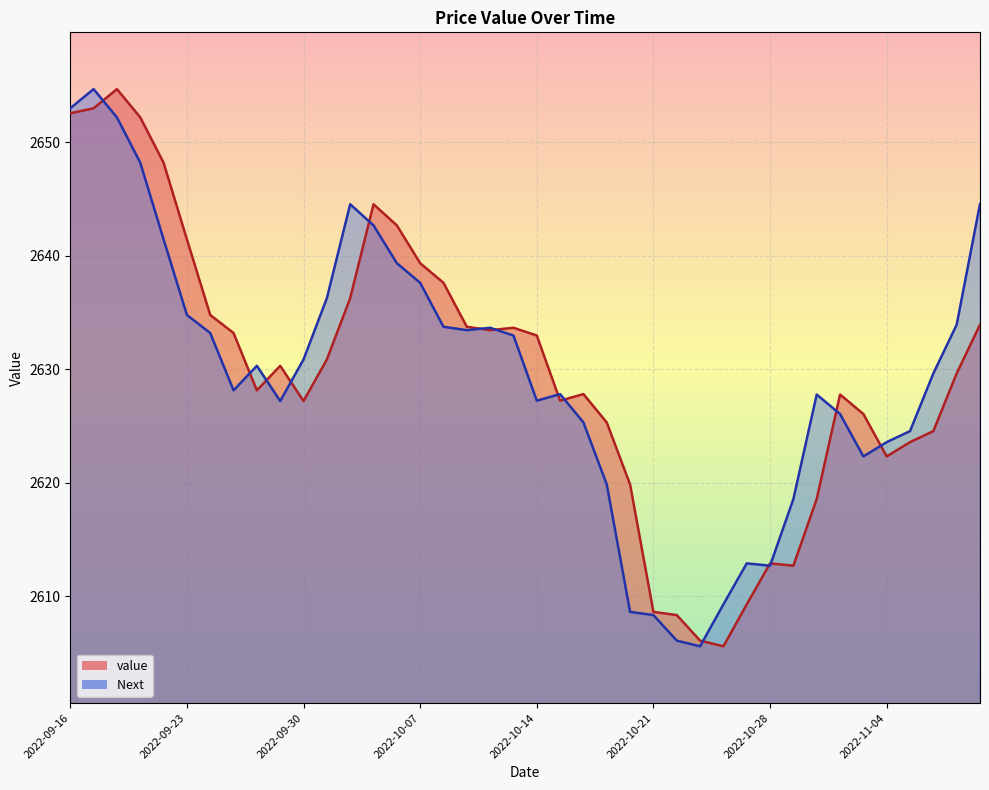

Does the chart display data point markers on the line(s)?

No